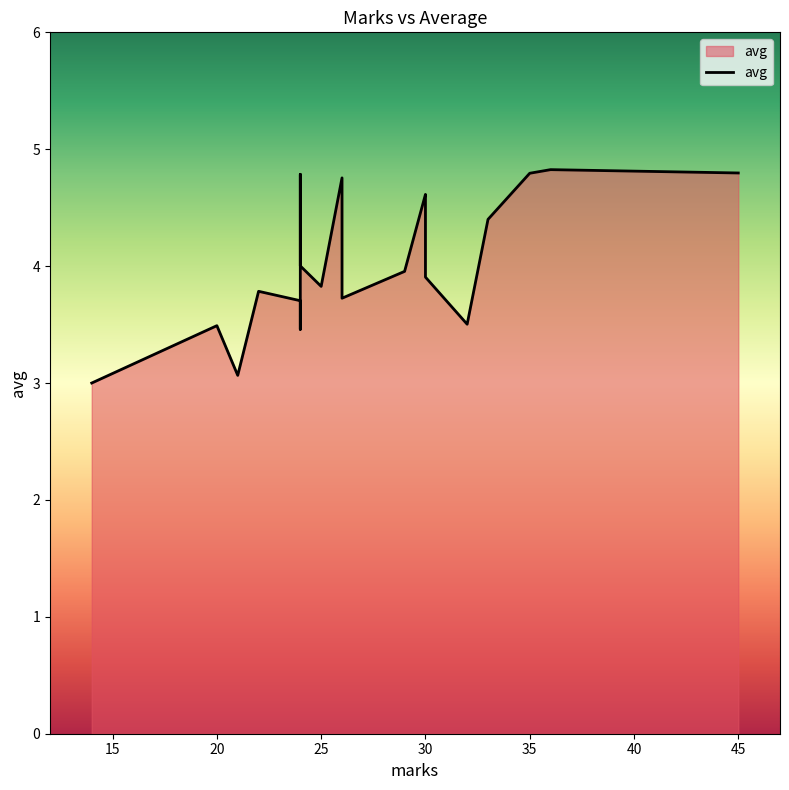

The value at 30 is 3.2. True or false?

False